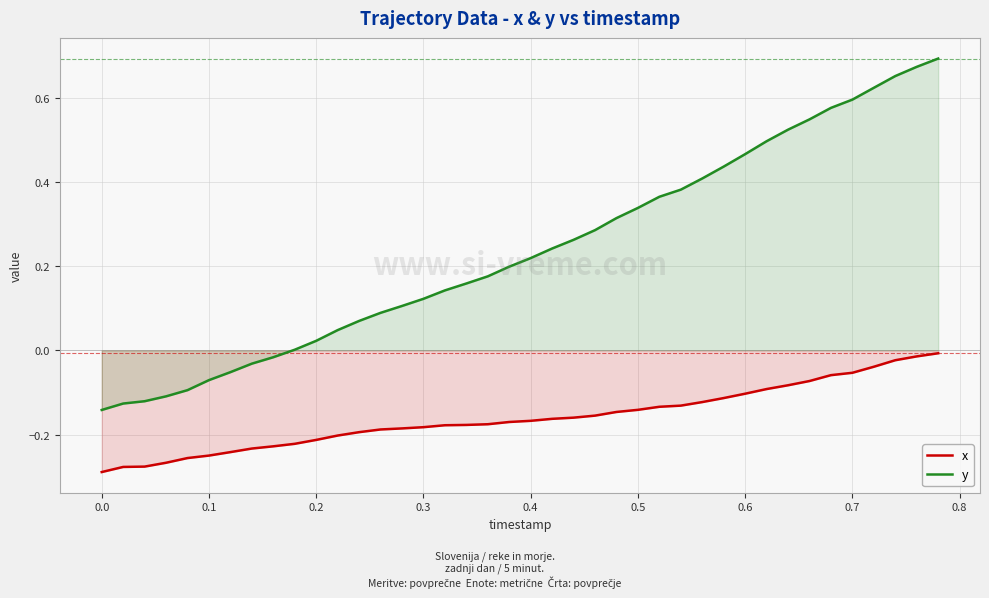

Which series has the widest spread of values?

y